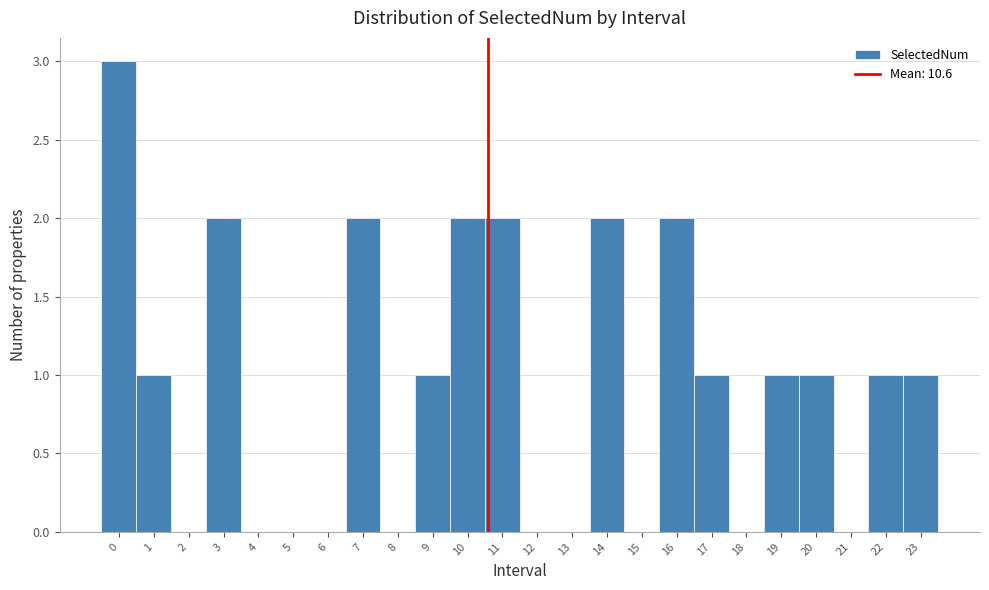

Reading left to right, list every bar in this chart as the range it spans on the x-axis followed by its height. The values are not printed on the chart, so give them approximately, as read against the axis.

-0.5 to 0.5: 3
0.5 to 1.5: 1
1.5 to 2.5: 0
2.5 to 3.5: 2
3.5 to 4.5: 0
4.5 to 5.5: 0
5.5 to 6.5: 0
6.5 to 7.5: 2
7.5 to 8.5: 0
8.5 to 9.5: 1
9.5 to 10.5: 2
10.5 to 11.5: 2
11.5 to 12.5: 0
12.5 to 13.5: 0
13.5 to 14.5: 2
14.5 to 15.5: 0
15.5 to 16.5: 2
16.5 to 17.5: 1
17.5 to 18.5: 0
18.5 to 19.5: 1
19.5 to 20.5: 1
20.5 to 21.5: 0
21.5 to 22.5: 1
22.5 to 23.5: 1